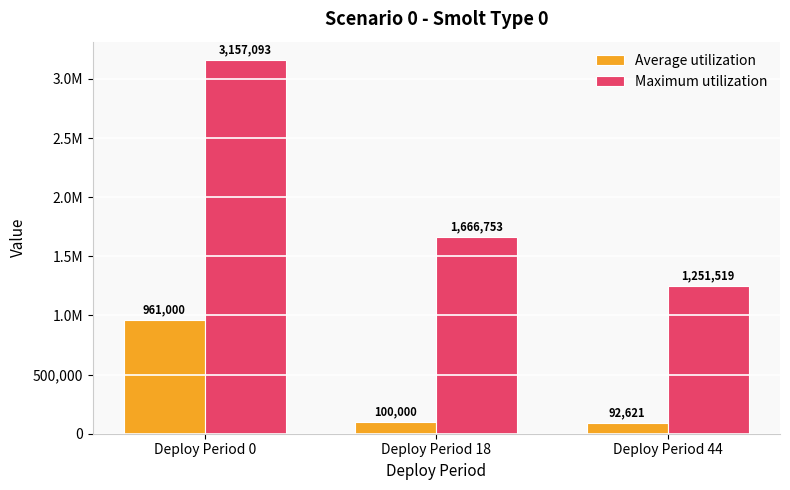

What is the difference between the Maximum utilization values at Deploy Period 18 and Deploy Period 44?

415233.8